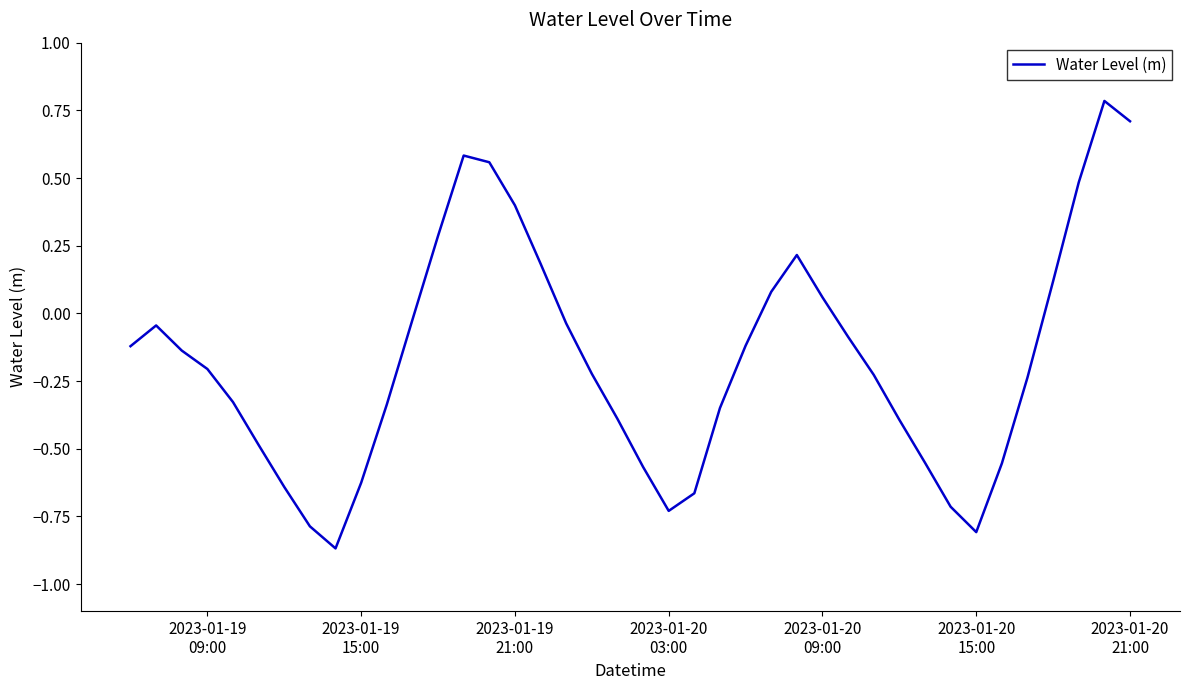

What is the difference between the maximum and minimum values?

1.7